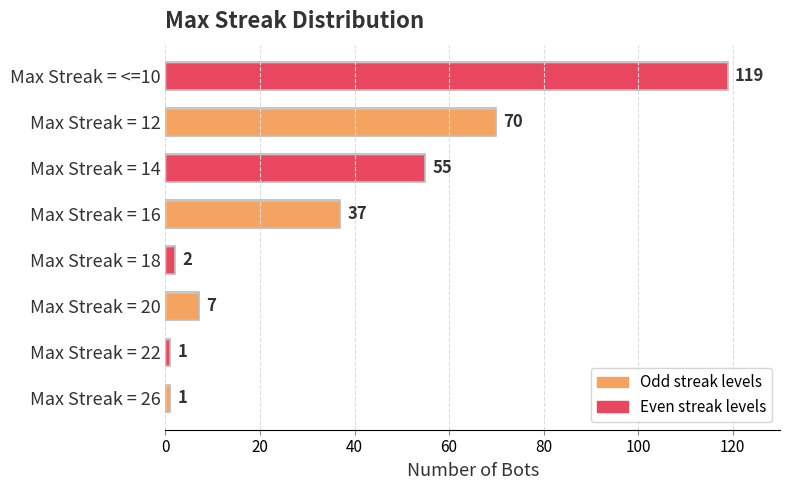

Are the bars grouped side by side (vs. stacked)?

No